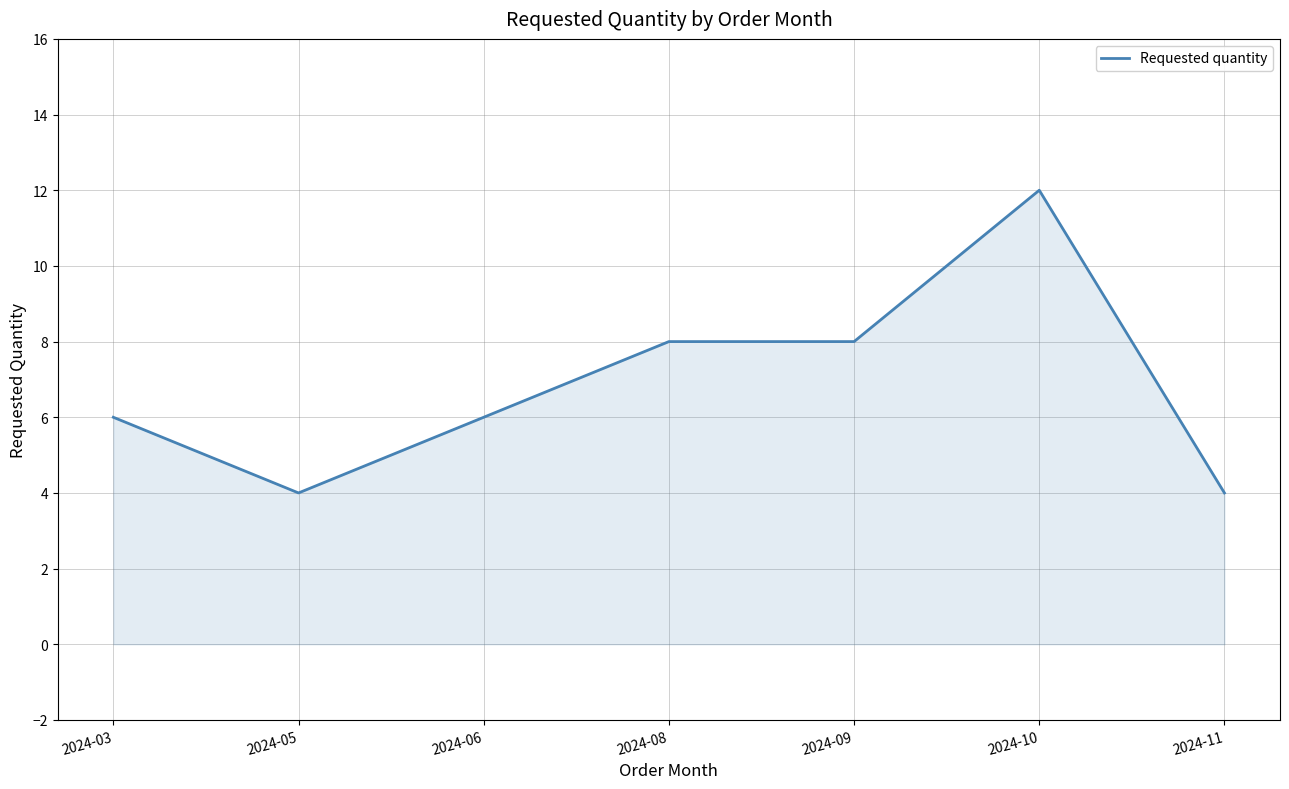

What is the greatest value displayed?

12